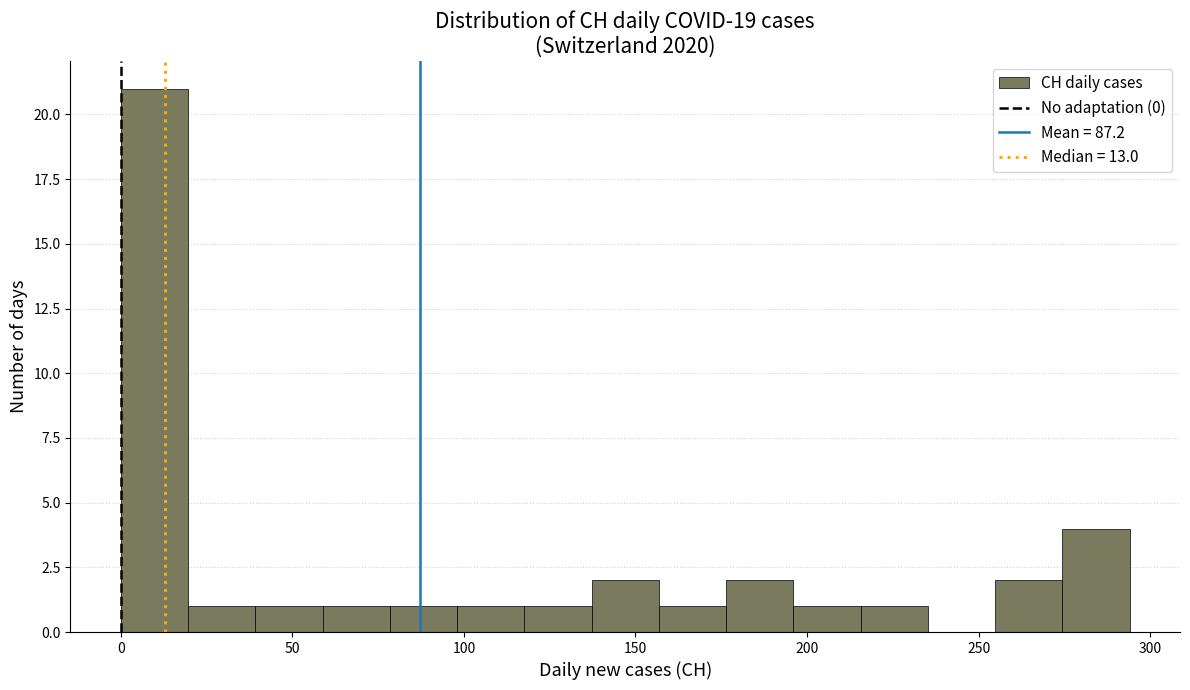

Read against the x-axis, roughly where is the centre of the tallest bar?

10